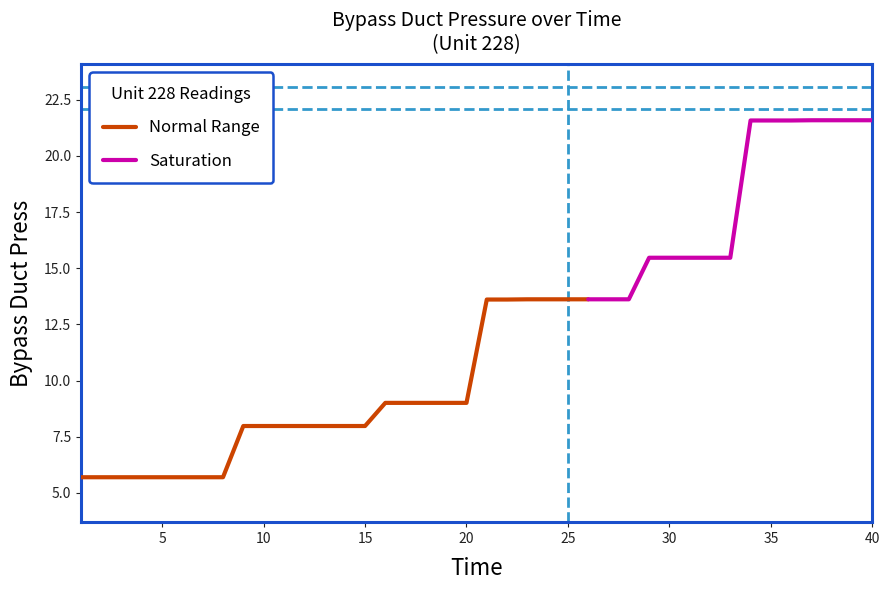

What is the difference between the values at 3 and 40?

15.9